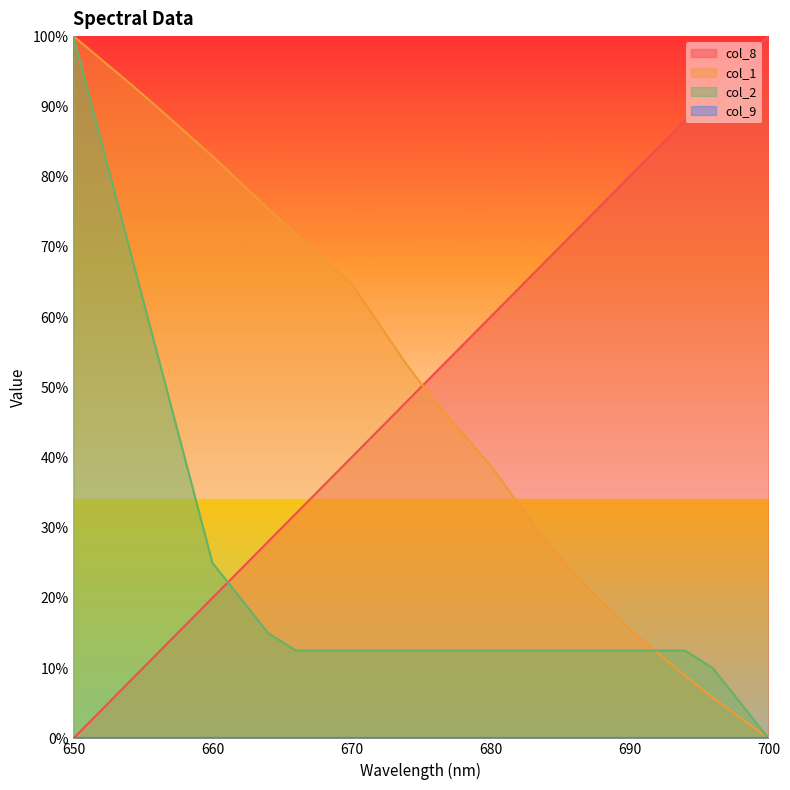

Which series changed the most between 652 and 696?

col_1